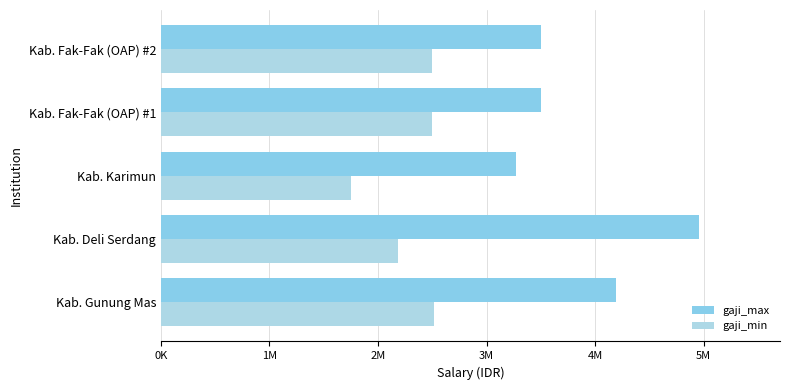

Does the chart contain stacked bars?

No